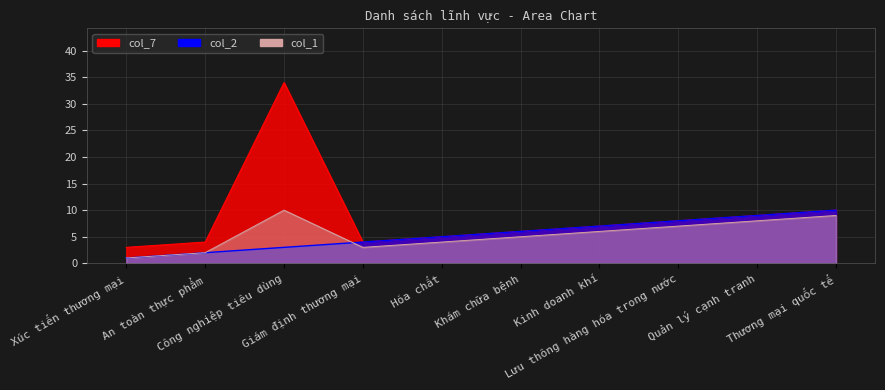

How many data points in col_2 are above 6?

4